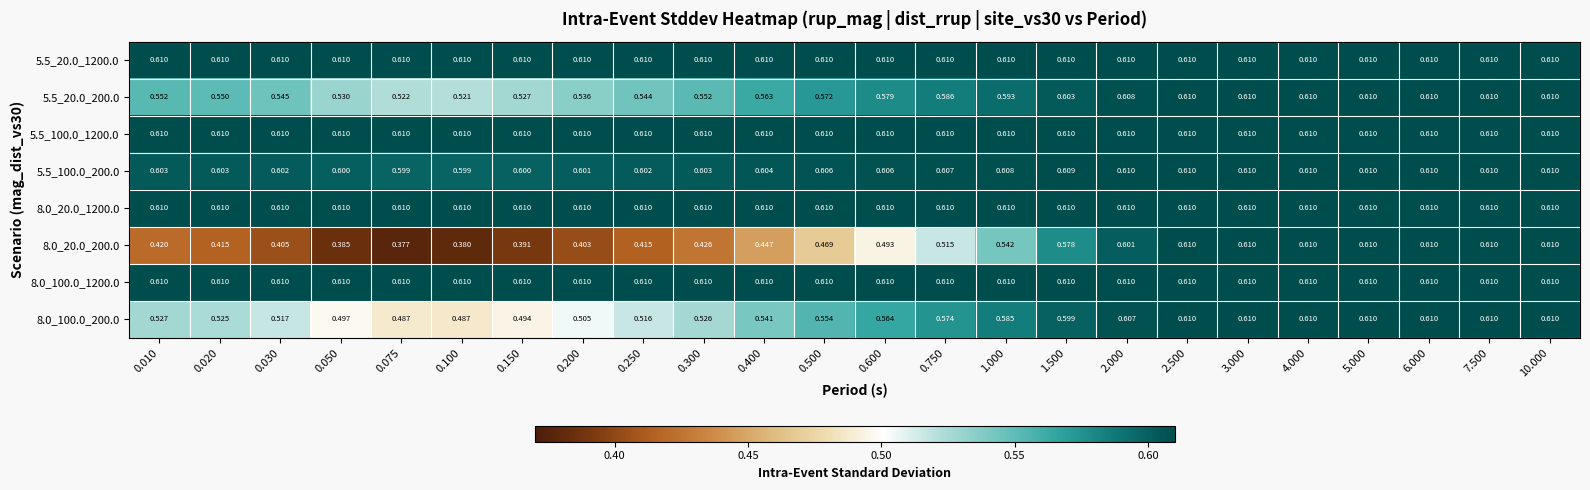

How many data points does each series have?

24